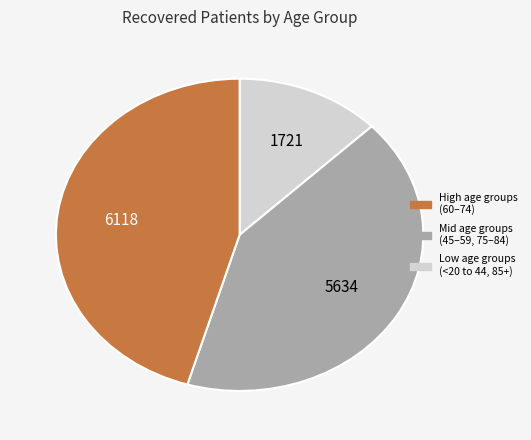

How many segments does this pie chart have?

3